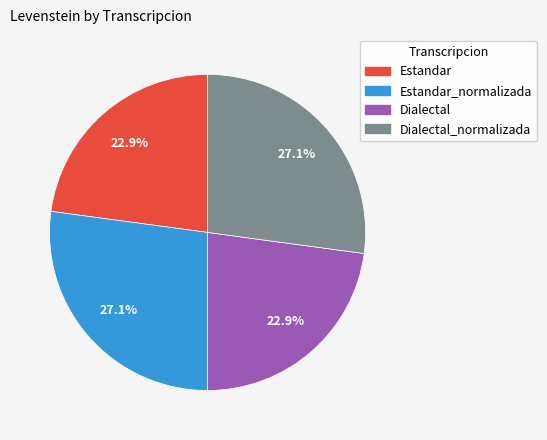

Is there a majority slice in this chart?

No